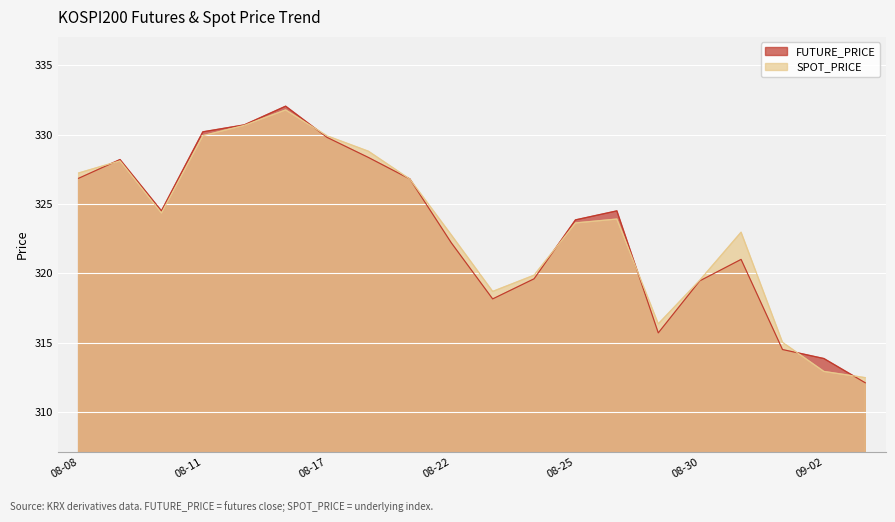

True or false: SPOT_PRICE has a value of 205.8 at 08-08.

False